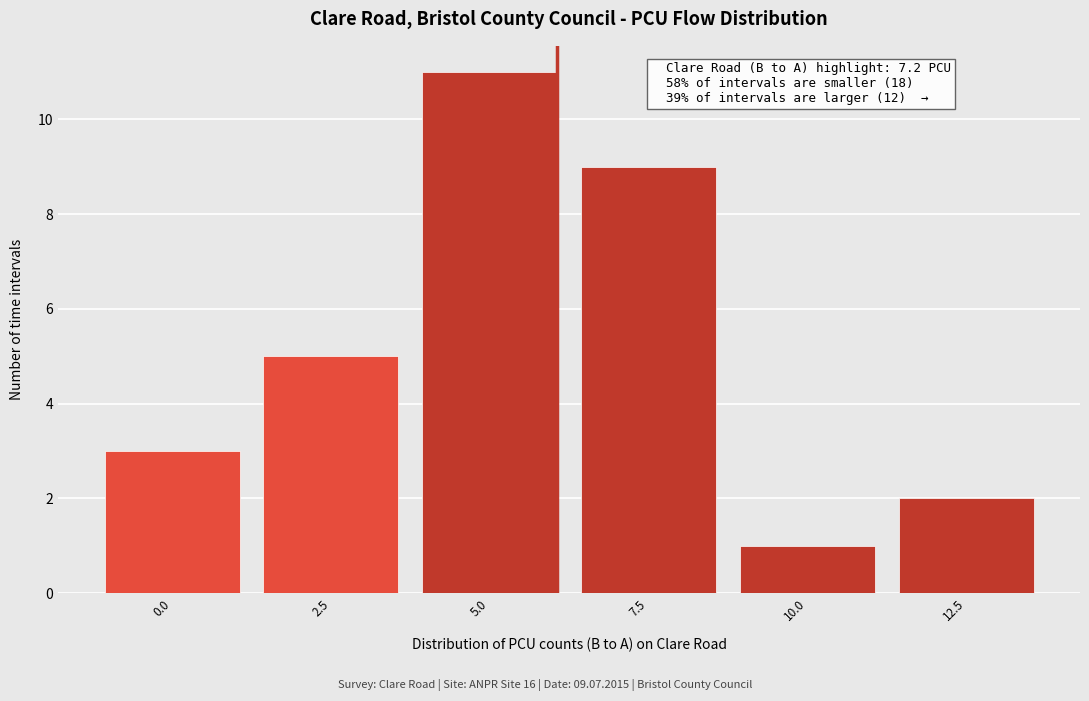

Reading left to right, what are all the values shown in this chart?

0.0=3	2.5=5	5.0=11	7.5=9	10.0=1	12.5=2